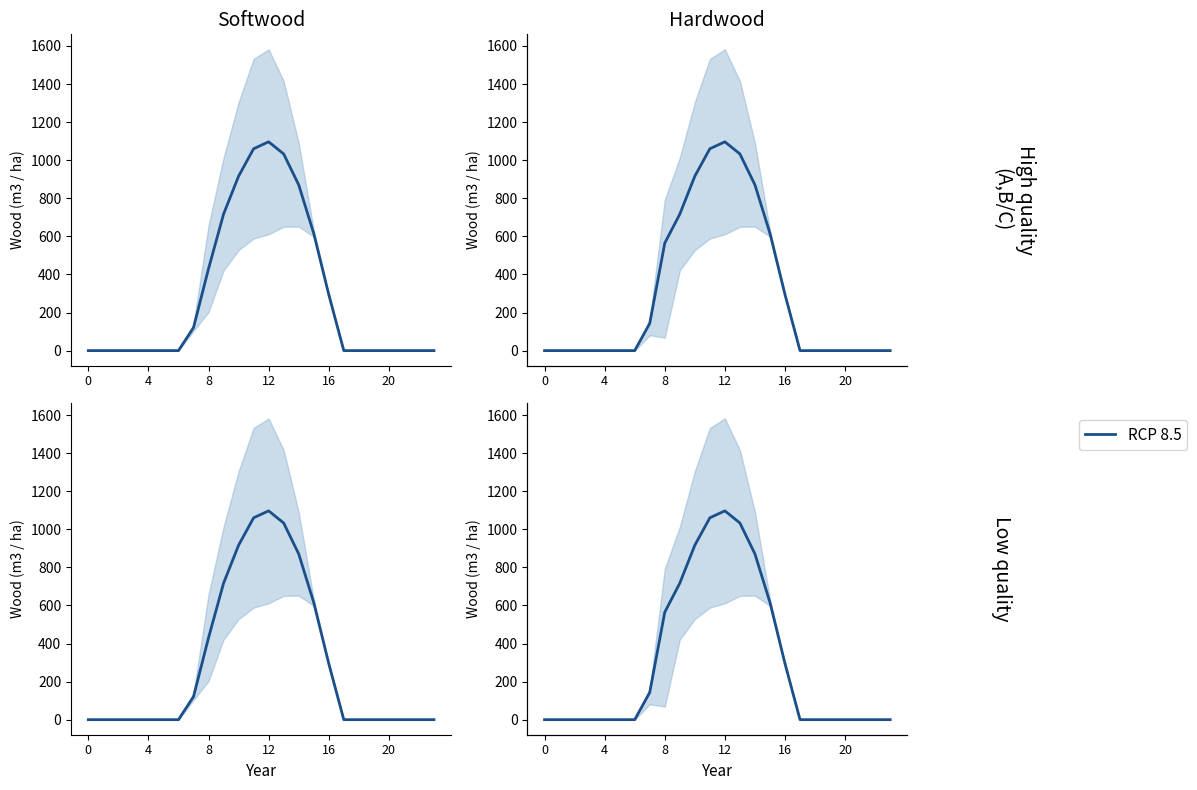

How many lines are shown in the chart?

1